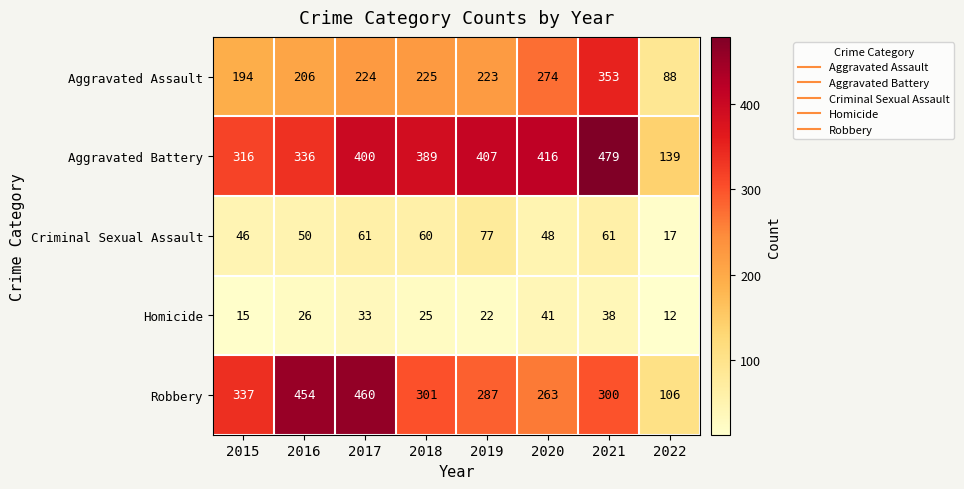

At which category is the sum across all series the highest?

2021